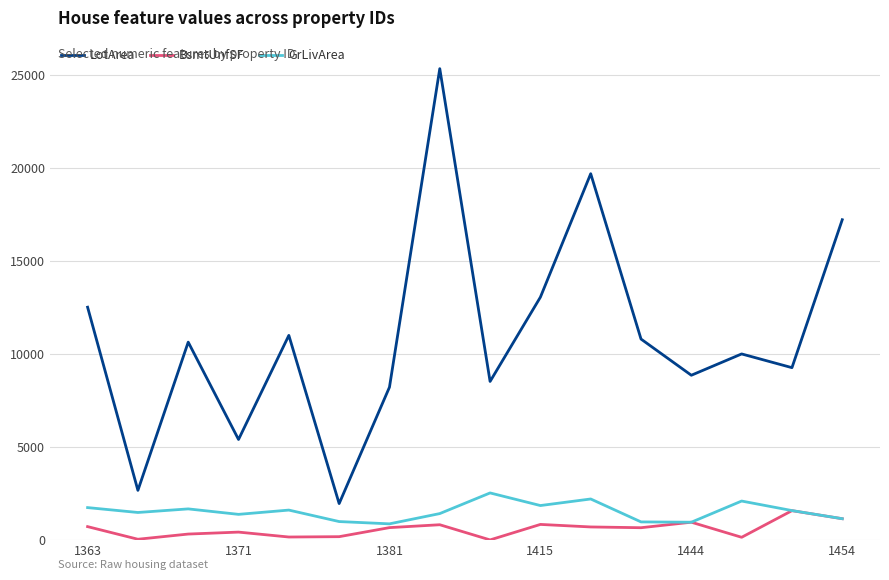

Which series has the largest range (max minus min)?

LotArea